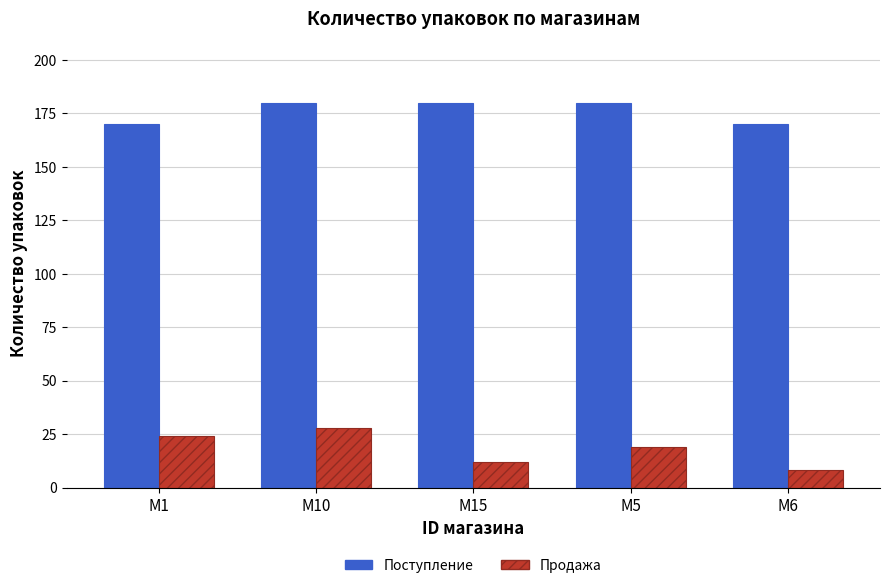

How many bars are there in each group?

2